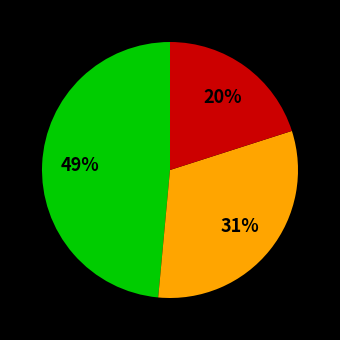

Does any single category account for the majority?

No